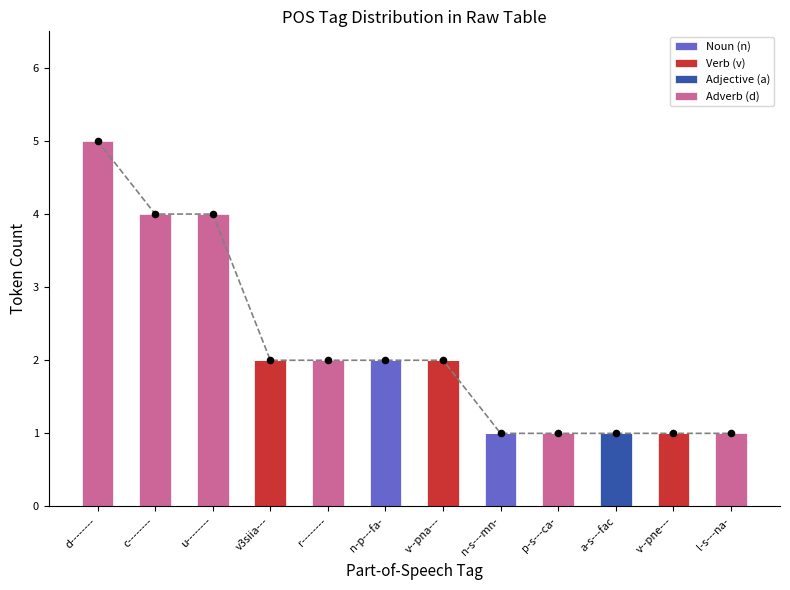

Which series has the largest total across all categories?

Adverb (d)